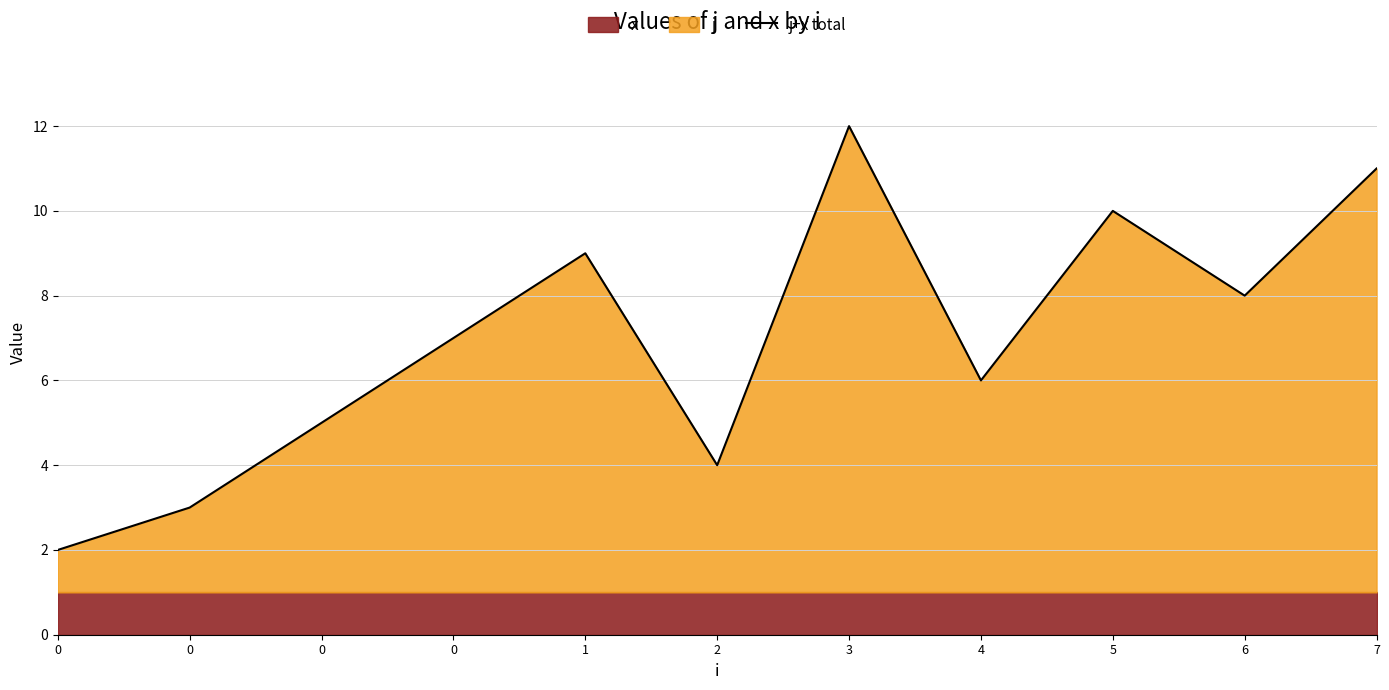

How many data points are less than 7?

5